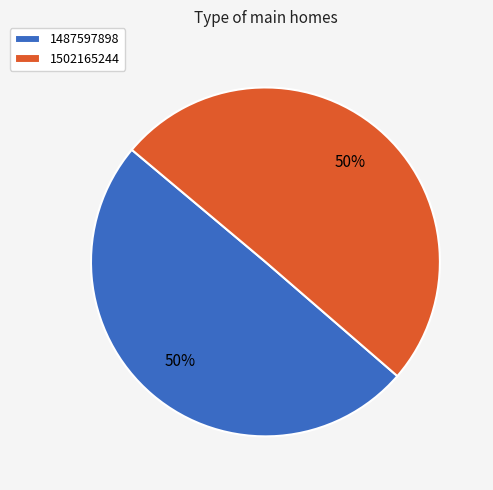

To the nearest percent, what is the combined percentage of 1502165244 and 1487597898?

100%